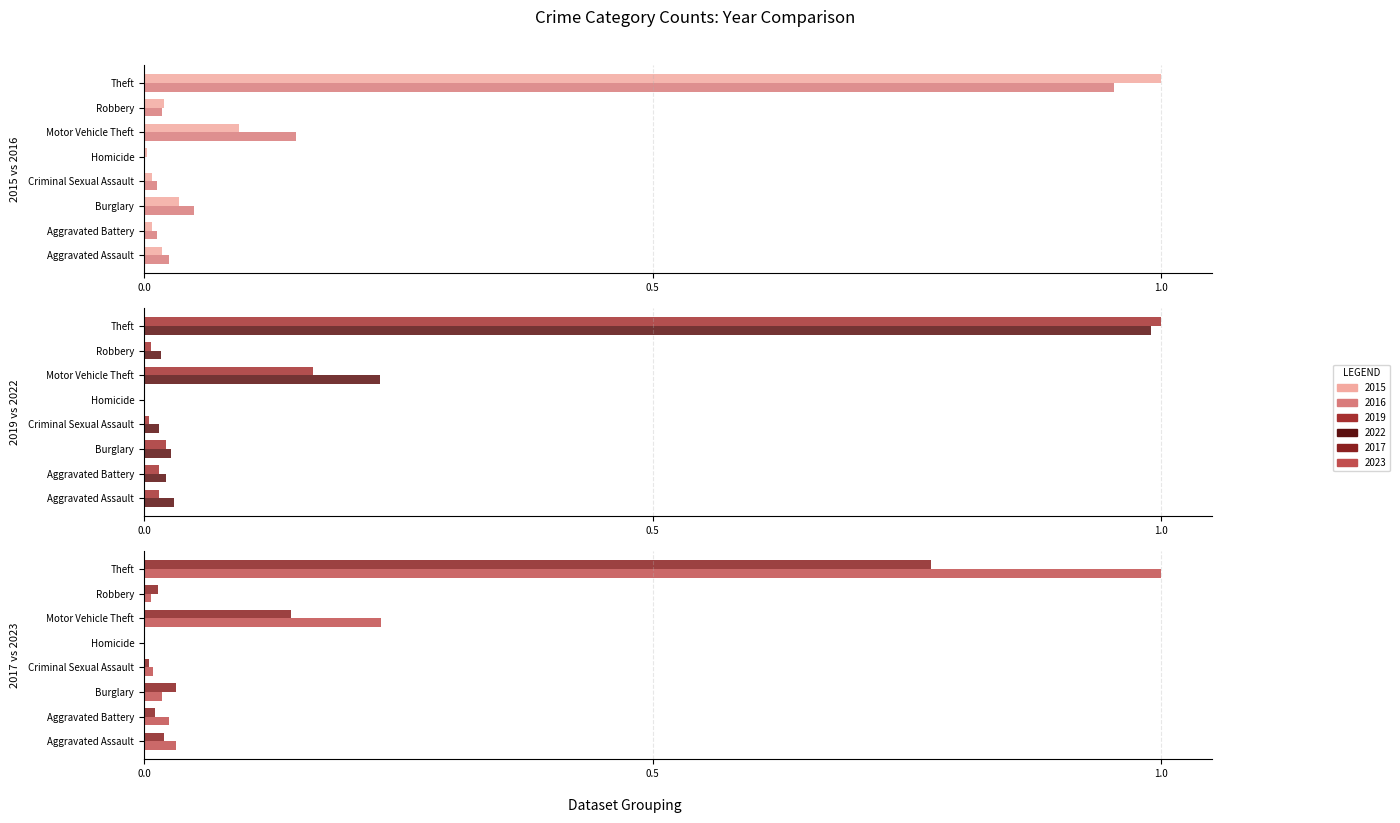

At which category is the sum across all series the highest?

Theft